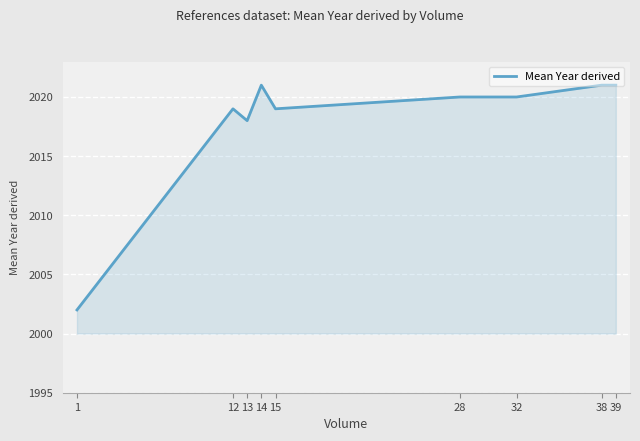

The value at 12 is 2019. True or false?

True